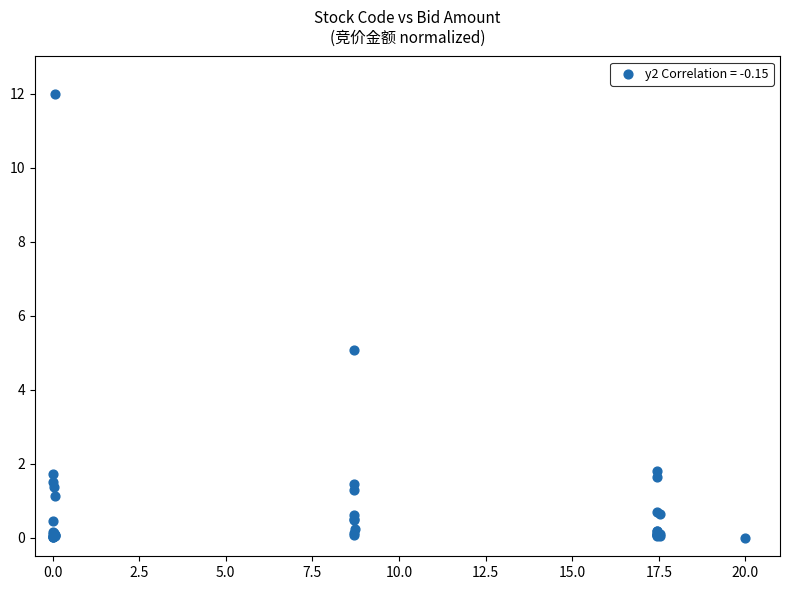

What Y value in the scatter plot is closest to 6?

5.1